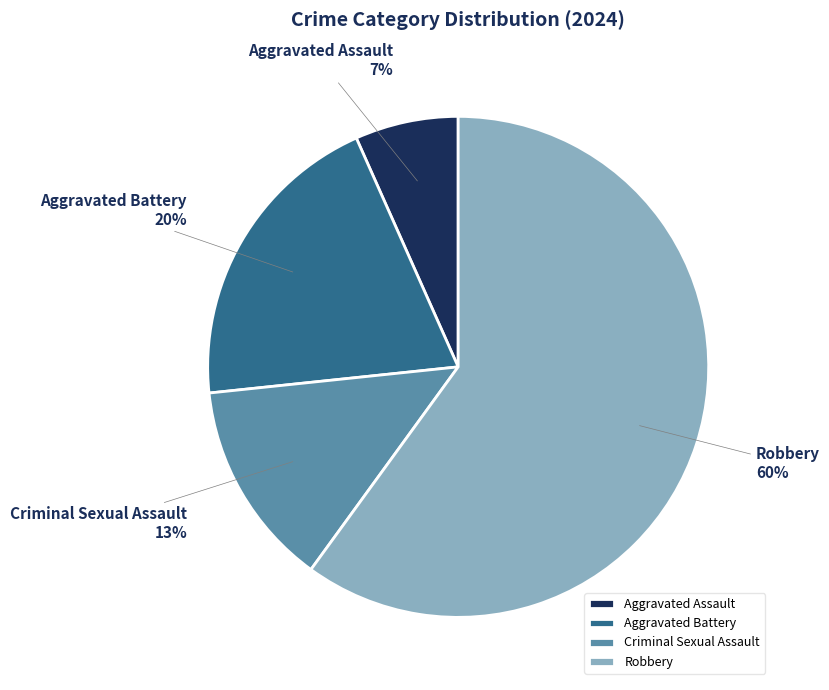

Is Criminal Sexual Assault the majority of the pie?

No